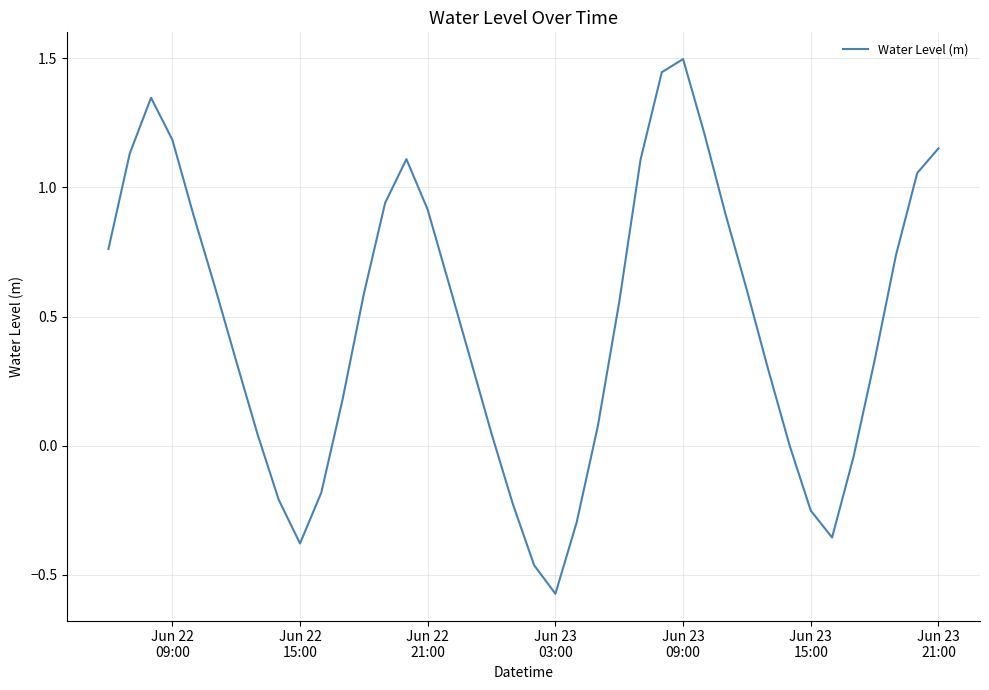

What is the difference between the maximum and minimum values?

2.1